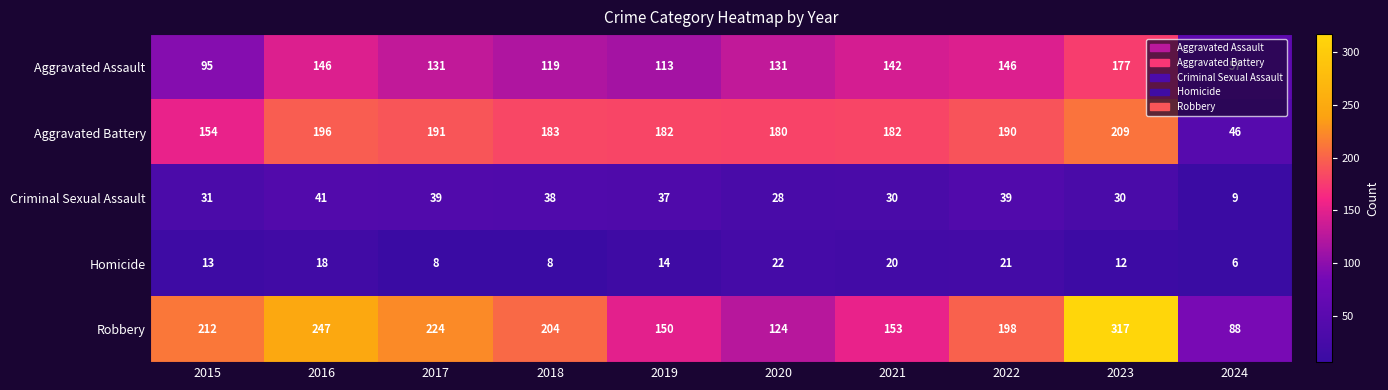

What is the minimum value for Criminal Sexual Assault?

9